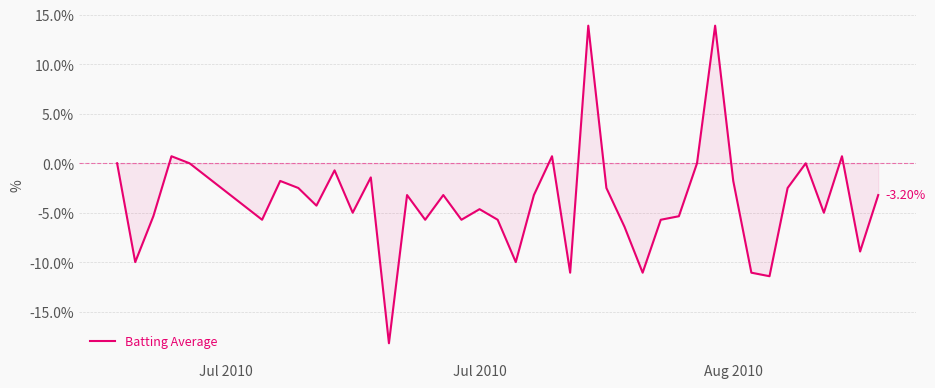

What is the difference between the maximum and minimum values?

32.0